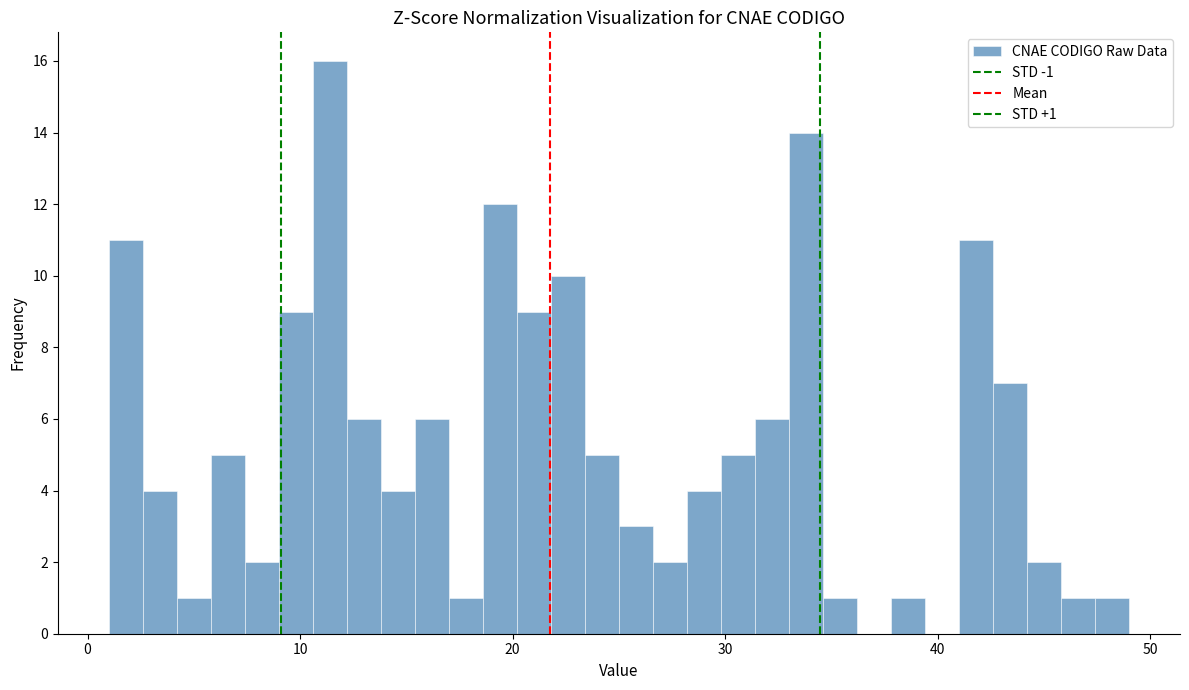

Read against the x-axis, roughly where is the centre of the tallest bar?

11